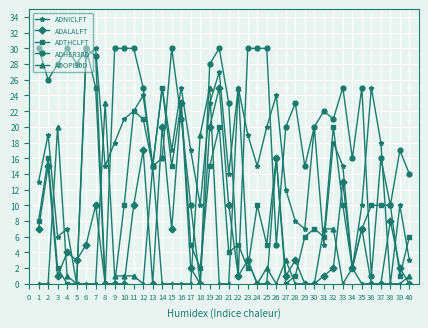

Where is the first local maximum for ADALALFT?

2